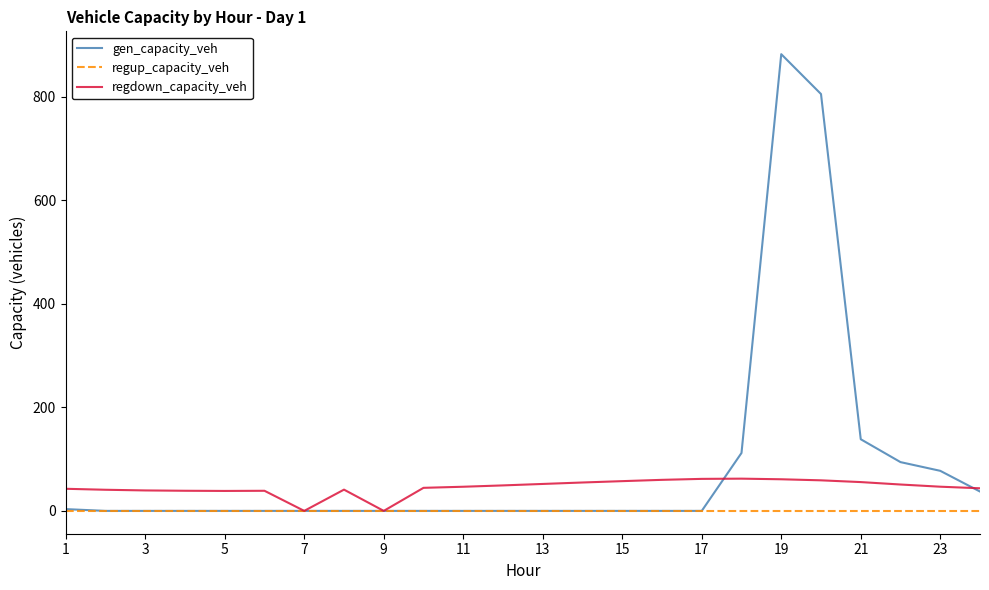

Which series has the largest total across all categories?

gen_capacity_veh